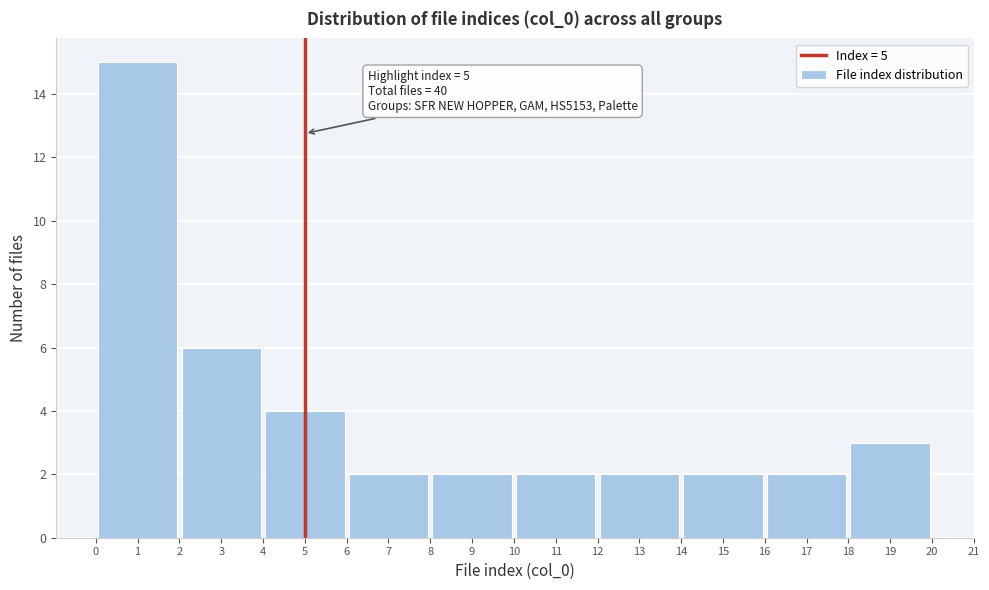

Which range on the x-axis has the tallest bar?

0 to 2